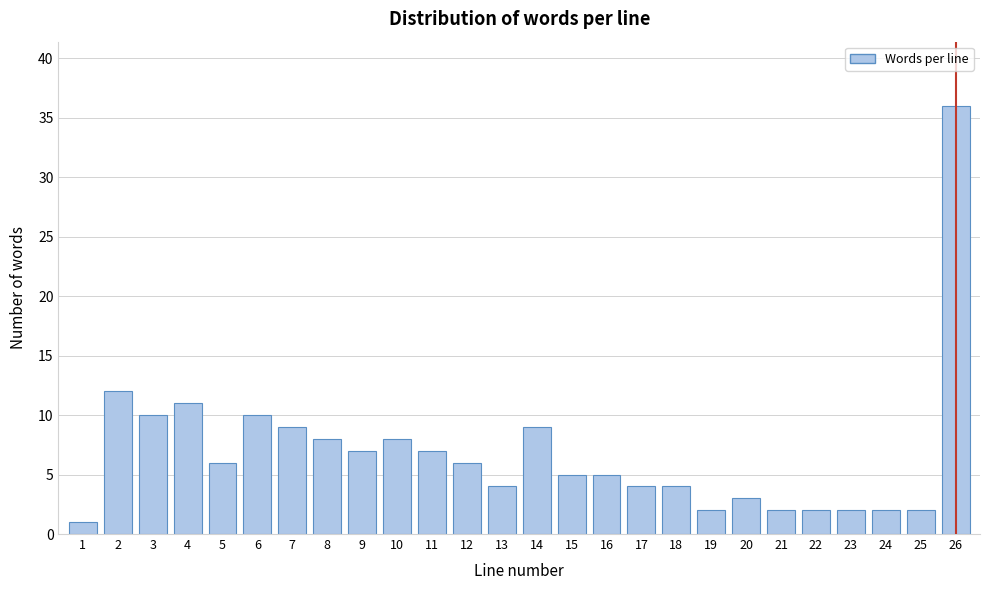

Reading right to left, transcribe all the data shown in this chart.

26=36	25=2	24=2	23=2	22=2	21=2	20=3	19=2	18=4	17=4	16=5	15=5	14=9	13=4	12=6	11=7	10=8	9=7	8=8	7=9	6=10	5=6	4=11	3=10	2=12	1=1